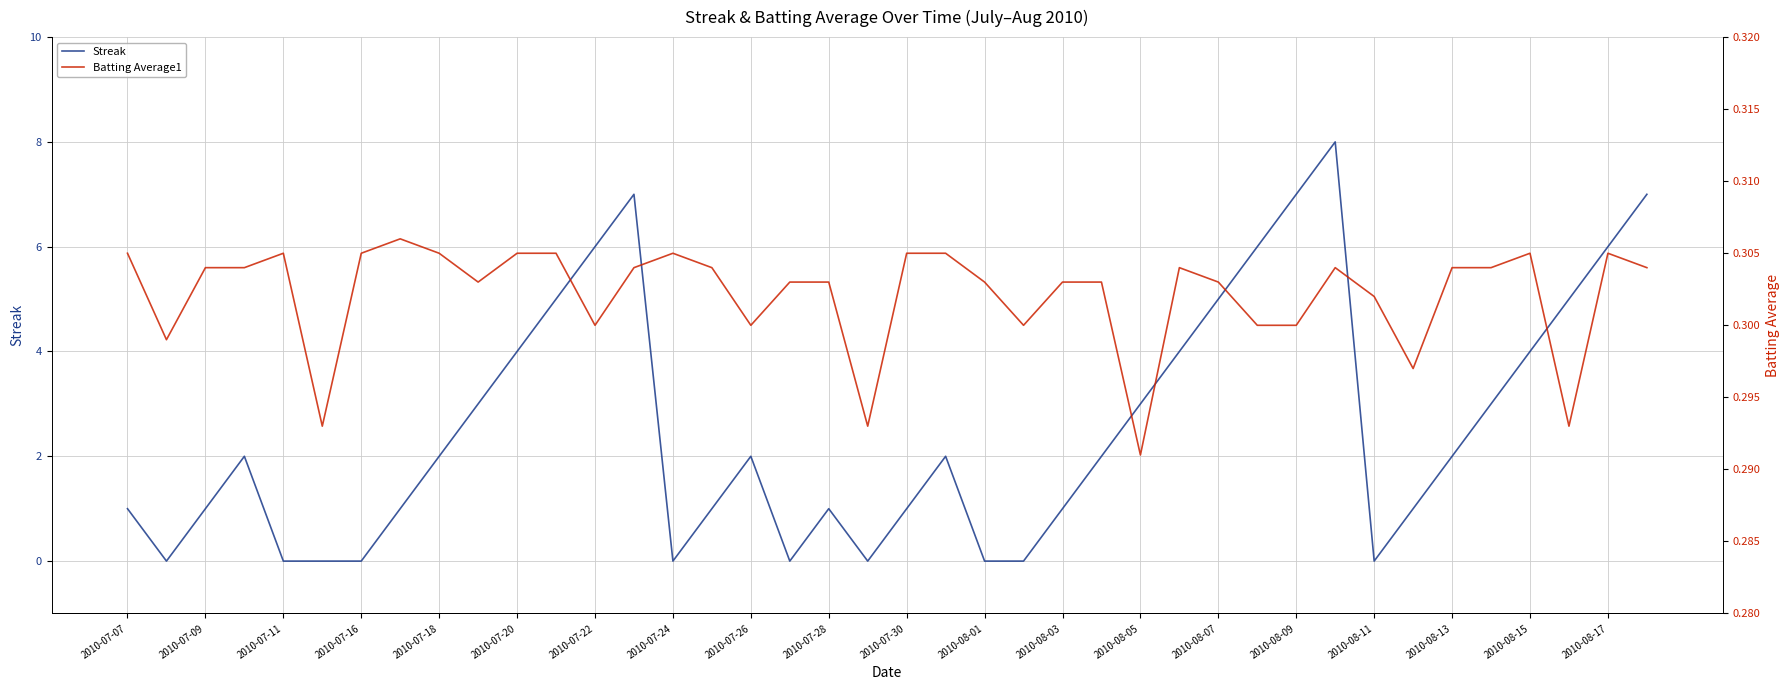

The Streak series shows 1 at 2010-07-28. True or false?

True